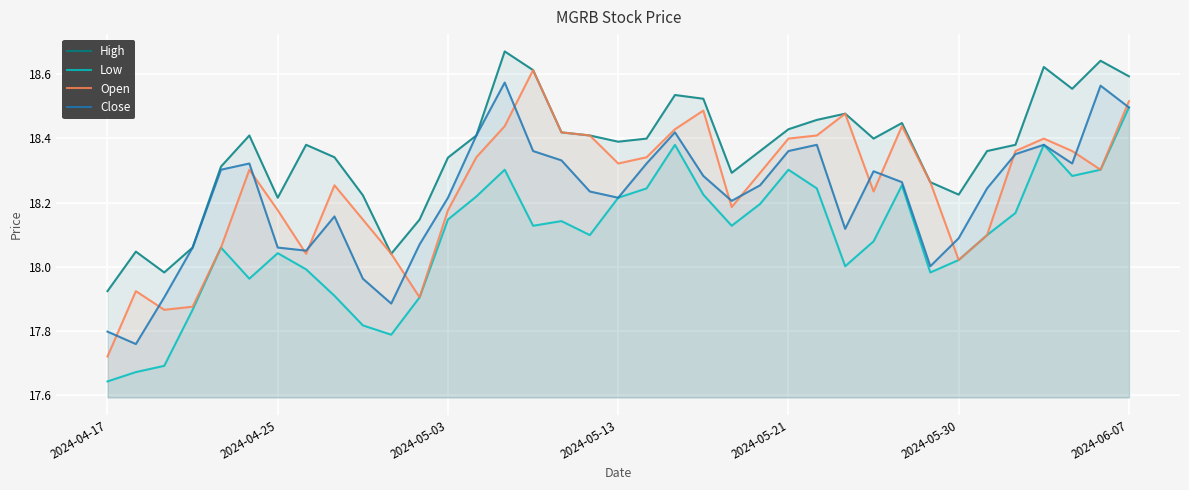

Reading left to right, transcribe all the data shown in this chart.

High: 17.9	18.0	18.0	18.1	18.3	18.4	18.2	18.4	18.3	18.2	18.0	18.1	18.3	18.4	18.7	18.6	18.4	18.4	18.4	18.4	18.5	18.5	18.3	18.4	18.4	18.5	18.5	18.4	18.4	18.3	18.2	18.4	18.4	18.6	18.6	18.6	18.6
Low: 17.6	17.7	17.7	17.9	18.1	18.0	18.0	18.0	17.9	17.8	17.8	17.9	18.1	18.2	18.3	18.1	18.1	18.1	18.2	18.2	18.4	18.2	18.1	18.2	18.3	18.2	18.0	18.1	18.3	18.0	18.0	18.1	18.2	18.4	18.3	18.3	18.5
Open: 17.7	17.9	17.9	17.9	18.1	18.3	18.2	18.0	18.3	18.1	18.0	17.9	18.2	18.3	18.4	18.6	18.4	18.4	18.3	18.3	18.4	18.5	18.2	18.3	18.4	18.4	18.5	18.2	18.4	18.3	18.0	18.1	18.4	18.4	18.4	18.3	18.5
Close: 17.8	17.8	17.9	18.1	18.3	18.3	18.1	18.1	18.2	18.0	17.9	18.1	18.2	18.4	18.6	18.4	18.3	18.2	18.2	18.3	18.4	18.3	18.2	18.3	18.4	18.4	18.1	18.3	18.3	18.0	18.1	18.2	18.4	18.4	18.3	18.6	18.5